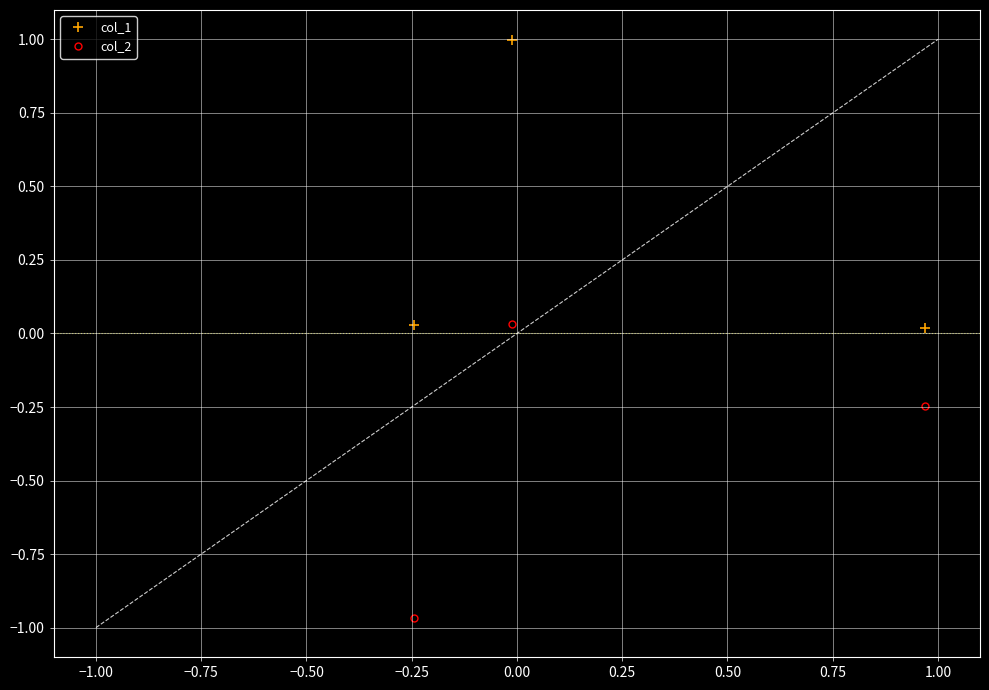

What is the value of the col_1 point at the 2nd from the left?

1.0